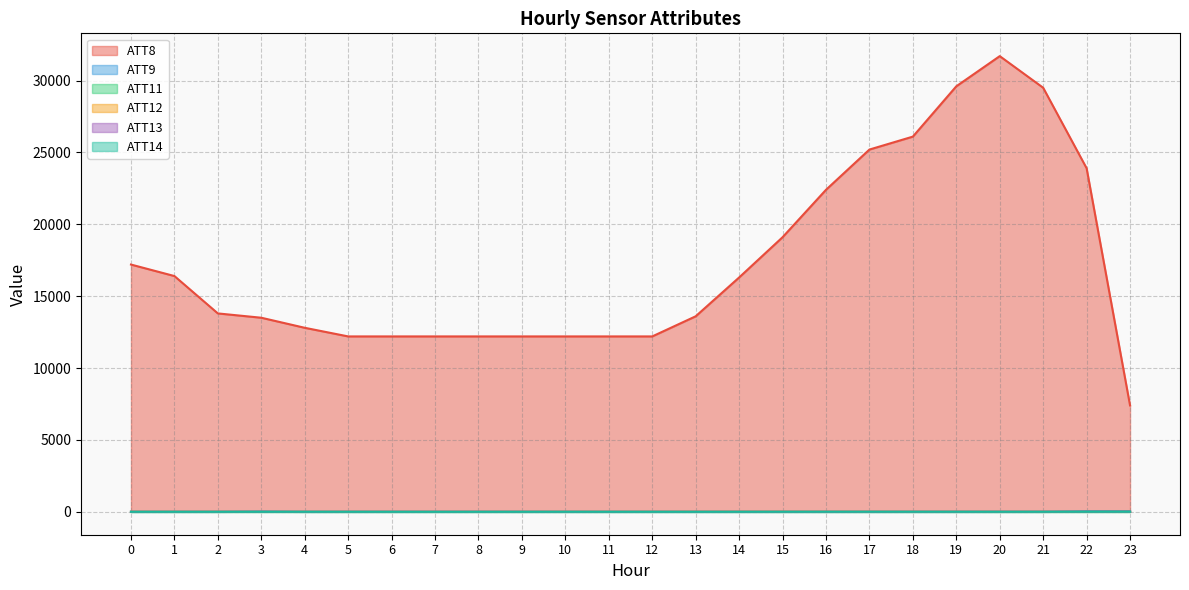

What is the difference between the maximum and minimum values in the ATT12 series?

5.8